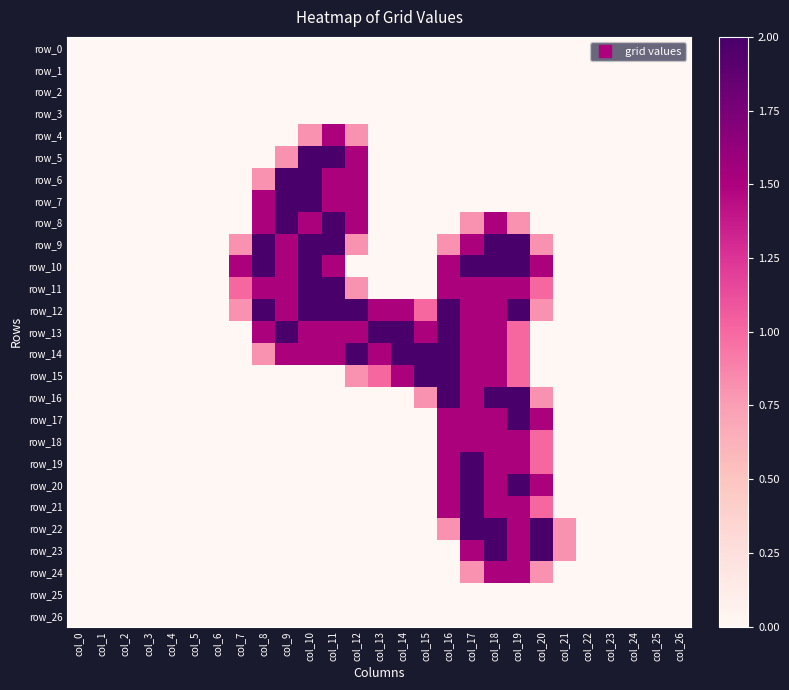

Reading left to right, list all the values displayed in this chart.

row_0: 0.0	0.0	0.0	0.0	0.0	0.0	0.0	0.0	0.0	0.0	0.0	0.0	0.0	0.0	0.0	0.0	0.0	0.0	0.0	0.0	0.0	0.0	0.0	0.0	0.0	0.0	0.0
row_1: 0.0	0.0	0.0	0.0	0.0	0.0	0.0	0.0	0.0	0.0	0.0	0.0	0.0	0.0	0.0	0.0	0.0	0.0	0.0	0.0	0.0	0.0	0.0	0.0	0.0	0.0	0.0
row_2: 0.0	0.0	0.0	0.0	0.0	0.0	0.0	0.0	0.0	0.0	0.0	0.0	0.0	0.0	0.0	0.0	0.0	0.0	0.0	0.0	0.0	0.0	0.0	0.0	0.0	0.0	0.0
row_3: 0.0	0.0	0.0	0.0	0.0	0.0	0.0	0.0	0.0	0.0	0.0	0.0	0.0	0.0	0.0	0.0	0.0	0.0	0.0	0.0	0.0	0.0	0.0	0.0	0.0	0.0	0.0
row_4: 0.0	0.0	0.0	0.0	0.0	0.0	0.0	0.0	0.0	0.0	0.8	1.5	0.8	0.0	0.0	0.0	0.0	0.0	0.0	0.0	0.0	0.0	0.0	0.0	0.0	0.0	0.0
row_5: 0.0	0.0	0.0	0.0	0.0	0.0	0.0	0.0	0.0	0.8	2.0	2.0	1.5	0.0	0.0	0.0	0.0	0.0	0.0	0.0	0.0	0.0	0.0	0.0	0.0	0.0	0.0
row_6: 0.0	0.0	0.0	0.0	0.0	0.0	0.0	0.0	0.8	2.0	2.0	1.5	1.5	0.0	0.0	0.0	0.0	0.0	0.0	0.0	0.0	0.0	0.0	0.0	0.0	0.0	0.0
row_7: 0.0	0.0	0.0	0.0	0.0	0.0	0.0	0.0	1.5	2.0	2.0	1.5	1.5	0.0	0.0	0.0	0.0	0.0	0.0	0.0	0.0	0.0	0.0	0.0	0.0	0.0	0.0
row_8: 0.0	0.0	0.0	0.0	0.0	0.0	0.0	0.0	1.5	2.0	1.5	2.0	1.5	0.0	0.0	0.0	0.0	0.8	1.5	0.8	0.0	0.0	0.0	0.0	0.0	0.0	0.0
row_9: 0.0	0.0	0.0	0.0	0.0	0.0	0.0	0.8	2.0	1.5	2.0	2.0	0.8	0.0	0.0	0.0	0.8	1.5	2.0	2.0	0.8	0.0	0.0	0.0	0.0	0.0	0.0
row_10: 0.0	0.0	0.0	0.0	0.0	0.0	0.0	1.5	2.0	1.5	2.0	1.5	0.0	0.0	0.0	0.0	1.5	2.0	2.0	2.0	1.5	0.0	0.0	0.0	0.0	0.0	0.0
row_11: 0.0	0.0	0.0	0.0	0.0	0.0	0.0	1.0	1.5	1.5	2.0	2.0	0.8	0.0	0.0	0.0	1.5	1.5	1.5	1.5	1.0	0.0	0.0	0.0	0.0	0.0	0.0
row_12: 0.0	0.0	0.0	0.0	0.0	0.0	0.0	0.8	2.0	1.5	2.0	2.0	2.0	1.5	1.5	1.0	2.0	1.5	1.5	2.0	0.8	0.0	0.0	0.0	0.0	0.0	0.0
row_13: 0.0	0.0	0.0	0.0	0.0	0.0	0.0	0.0	1.5	2.0	1.5	1.5	1.5	2.0	2.0	1.5	2.0	1.5	1.5	1.0	0.0	0.0	0.0	0.0	0.0	0.0	0.0
row_14: 0.0	0.0	0.0	0.0	0.0	0.0	0.0	0.0	0.8	1.5	1.5	1.5	2.0	1.5	2.0	2.0	2.0	1.5	1.5	1.0	0.0	0.0	0.0	0.0	0.0	0.0	0.0
row_15: 0.0	0.0	0.0	0.0	0.0	0.0	0.0	0.0	0.0	0.0	0.0	0.0	0.8	1.0	1.5	2.0	2.0	1.5	1.5	1.0	0.0	0.0	0.0	0.0	0.0	0.0	0.0
row_16: 0.0	0.0	0.0	0.0	0.0	0.0	0.0	0.0	0.0	0.0	0.0	0.0	0.0	0.0	0.0	0.8	2.0	1.5	2.0	2.0	0.8	0.0	0.0	0.0	0.0	0.0	0.0
row_17: 0.0	0.0	0.0	0.0	0.0	0.0	0.0	0.0	0.0	0.0	0.0	0.0	0.0	0.0	0.0	0.0	1.5	1.5	1.5	2.0	1.5	0.0	0.0	0.0	0.0	0.0	0.0
row_18: 0.0	0.0	0.0	0.0	0.0	0.0	0.0	0.0	0.0	0.0	0.0	0.0	0.0	0.0	0.0	0.0	1.5	1.5	1.5	1.5	1.0	0.0	0.0	0.0	0.0	0.0	0.0
row_19: 0.0	0.0	0.0	0.0	0.0	0.0	0.0	0.0	0.0	0.0	0.0	0.0	0.0	0.0	0.0	0.0	1.5	2.0	1.5	1.5	1.0	0.0	0.0	0.0	0.0	0.0	0.0
row_20: 0.0	0.0	0.0	0.0	0.0	0.0	0.0	0.0	0.0	0.0	0.0	0.0	0.0	0.0	0.0	0.0	1.5	2.0	1.5	2.0	1.5	0.0	0.0	0.0	0.0	0.0	0.0
row_21: 0.0	0.0	0.0	0.0	0.0	0.0	0.0	0.0	0.0	0.0	0.0	0.0	0.0	0.0	0.0	0.0	1.5	2.0	1.5	1.5	1.0	0.0	0.0	0.0	0.0	0.0	0.0
row_22: 0.0	0.0	0.0	0.0	0.0	0.0	0.0	0.0	0.0	0.0	0.0	0.0	0.0	0.0	0.0	0.0	0.8	2.0	2.0	1.5	2.0	0.8	0.0	0.0	0.0	0.0	0.0
row_23: 0.0	0.0	0.0	0.0	0.0	0.0	0.0	0.0	0.0	0.0	0.0	0.0	0.0	0.0	0.0	0.0	0.0	1.5	2.0	1.5	2.0	0.8	0.0	0.0	0.0	0.0	0.0
row_24: 0.0	0.0	0.0	0.0	0.0	0.0	0.0	0.0	0.0	0.0	0.0	0.0	0.0	0.0	0.0	0.0	0.0	0.8	1.5	1.5	0.8	0.0	0.0	0.0	0.0	0.0	0.0
row_25: 0.0	0.0	0.0	0.0	0.0	0.0	0.0	0.0	0.0	0.0	0.0	0.0	0.0	0.0	0.0	0.0	0.0	0.0	0.0	0.0	0.0	0.0	0.0	0.0	0.0	0.0	0.0
row_26: 0.0	0.0	0.0	0.0	0.0	0.0	0.0	0.0	0.0	0.0	0.0	0.0	0.0	0.0	0.0	0.0	0.0	0.0	0.0	0.0	0.0	0.0	0.0	0.0	0.0	0.0	0.0